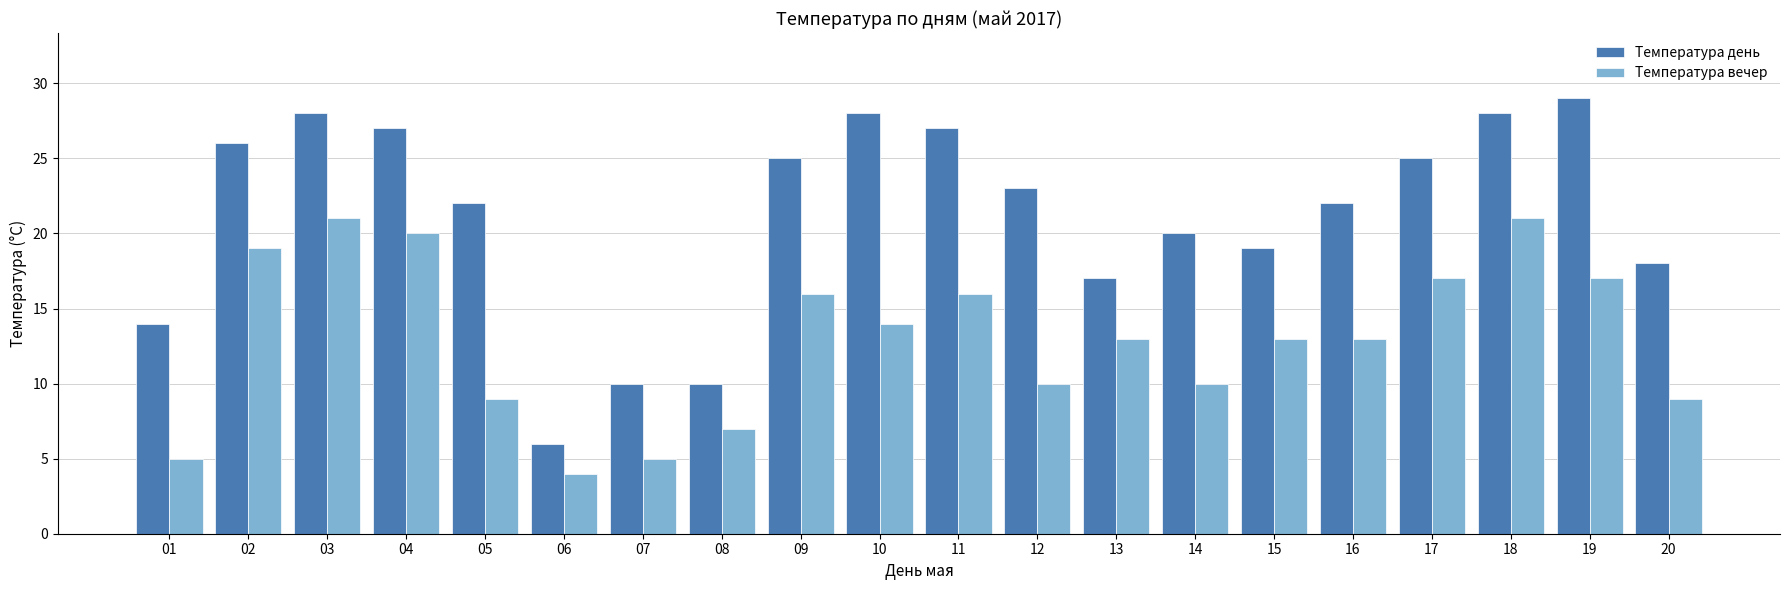

List the series in order of their peak value, highest first.

Температура день, Температура вечер